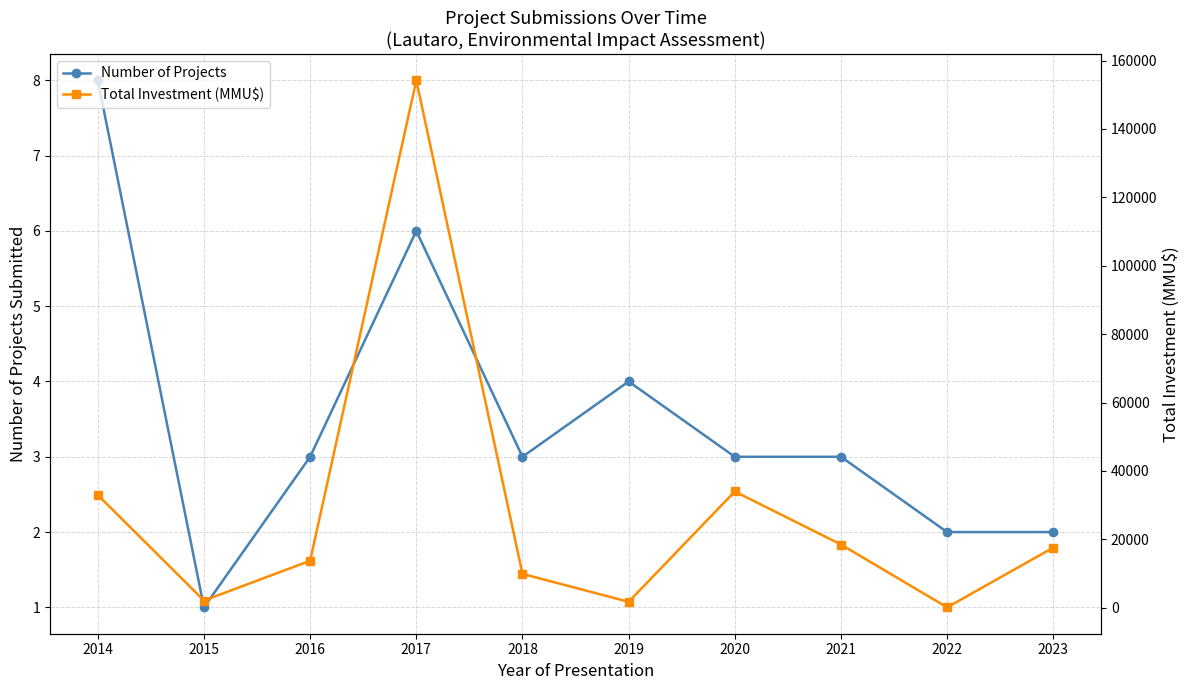

Reading left to right, extract all data points from this chart.

Number of Projects: 2014=8	2015=1	2016=3	2017=6	2018=3	2019=4	2020=3	2021=3	2022=2	2023=2
Total Investment (MMU$): 2014=32970	2015=2116	2016=13750	2017=154220	2018=9903	2019=1750	2020=34000	2021=18500	2022=121	2023=17603